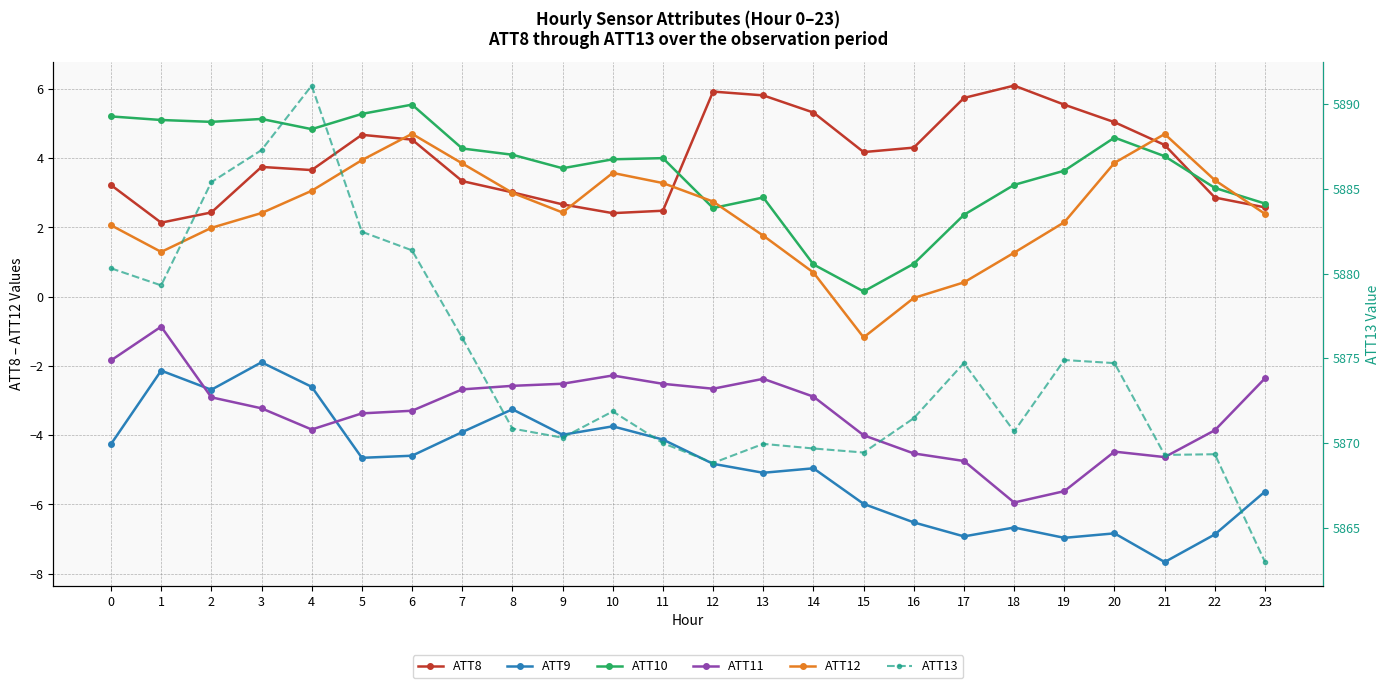

In ATT11, how many points are higher than both neighbors (excluding endpoints)?

4